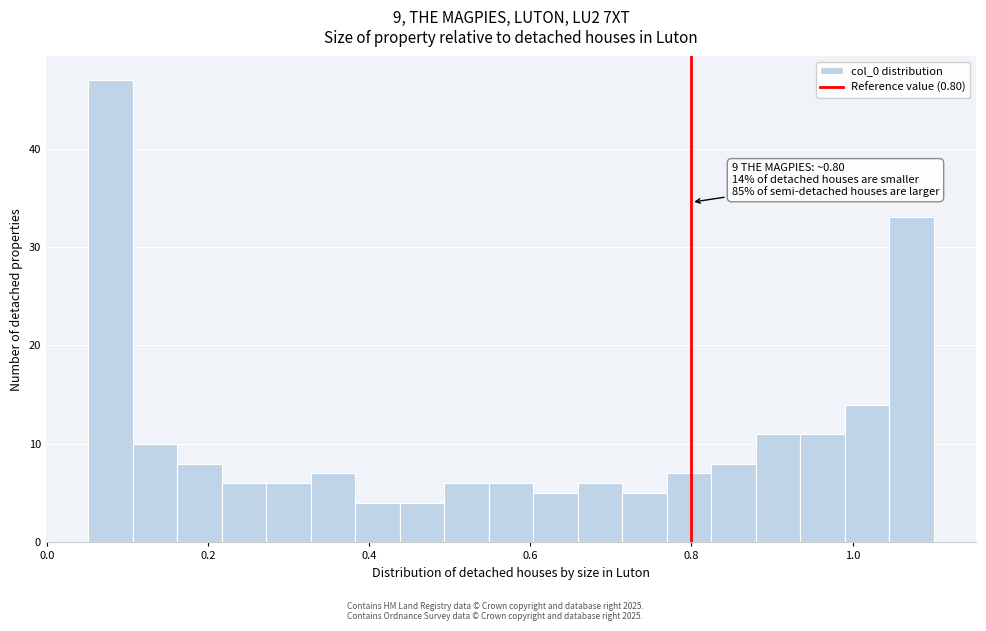

Around what value on the x-axis is the tallest bar? Give the approximate position of its centre, as read against the axis.

0.08